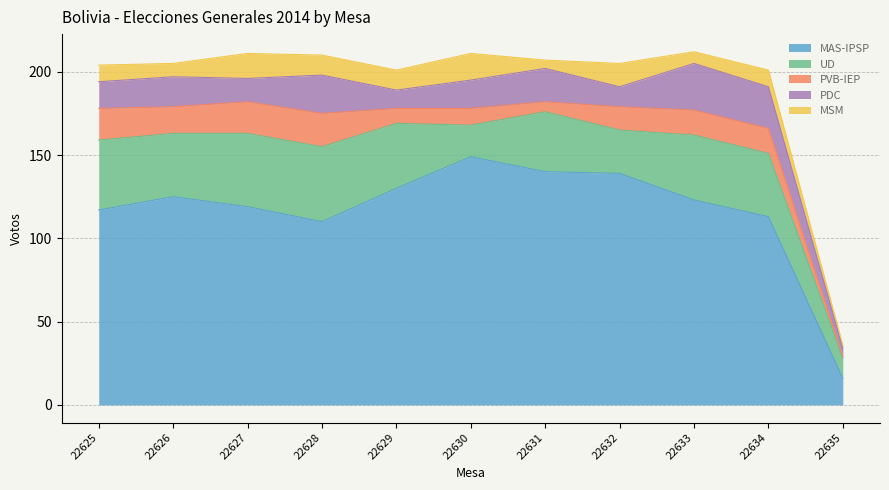

Rank the series at 22627 from lowest to highest value.

PDC, MSM, PVB-IEP, UD, MAS-IPSP